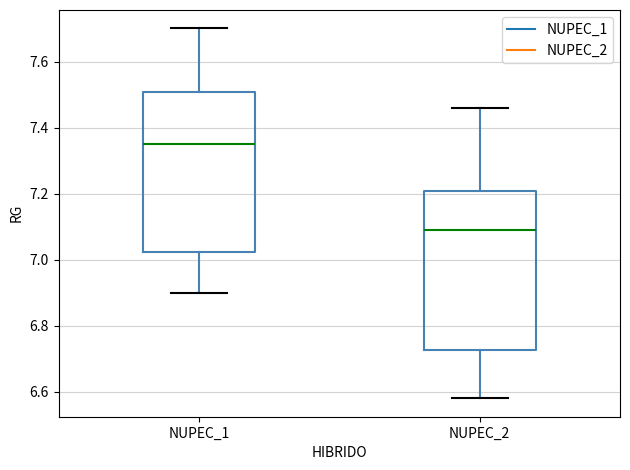

Which box has the highest median line?

NUPEC_1